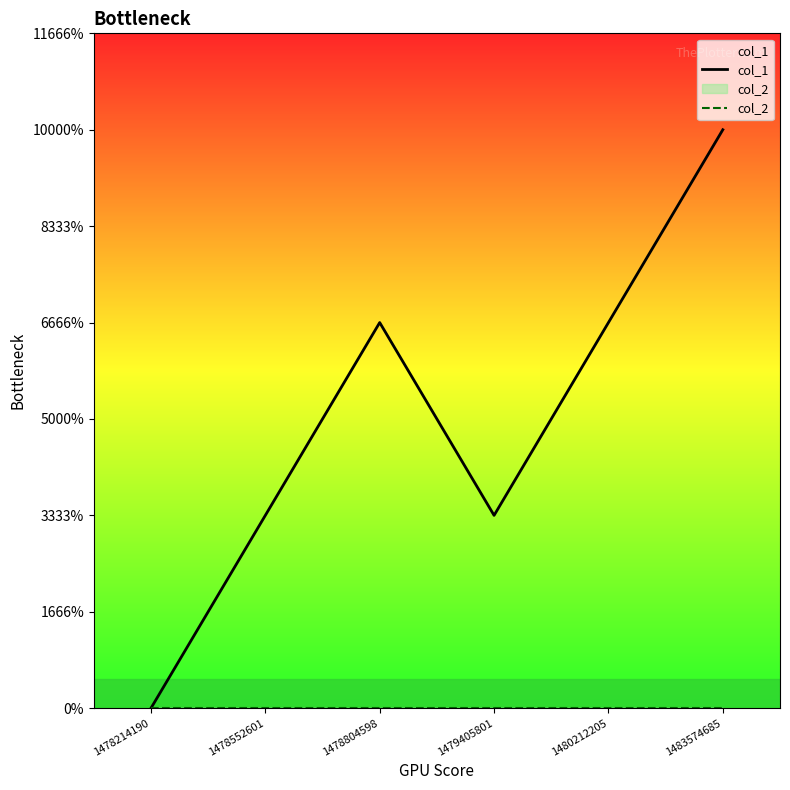

Where does the col_1 series first go above 2?

1483574685